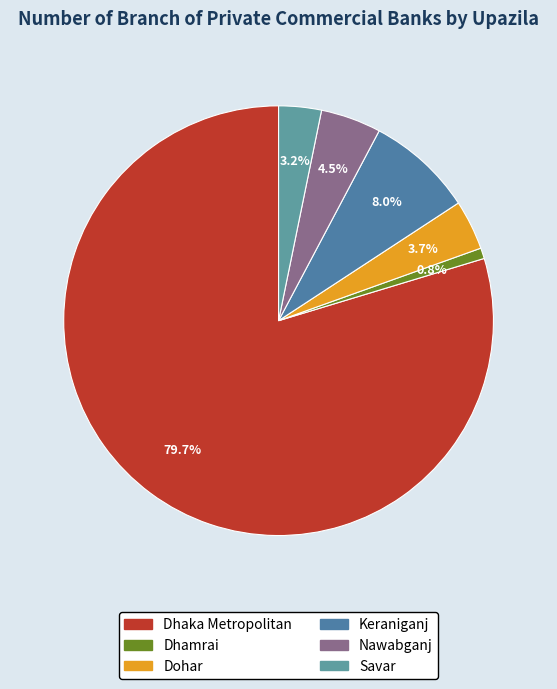

How many segments does this pie chart have?

6